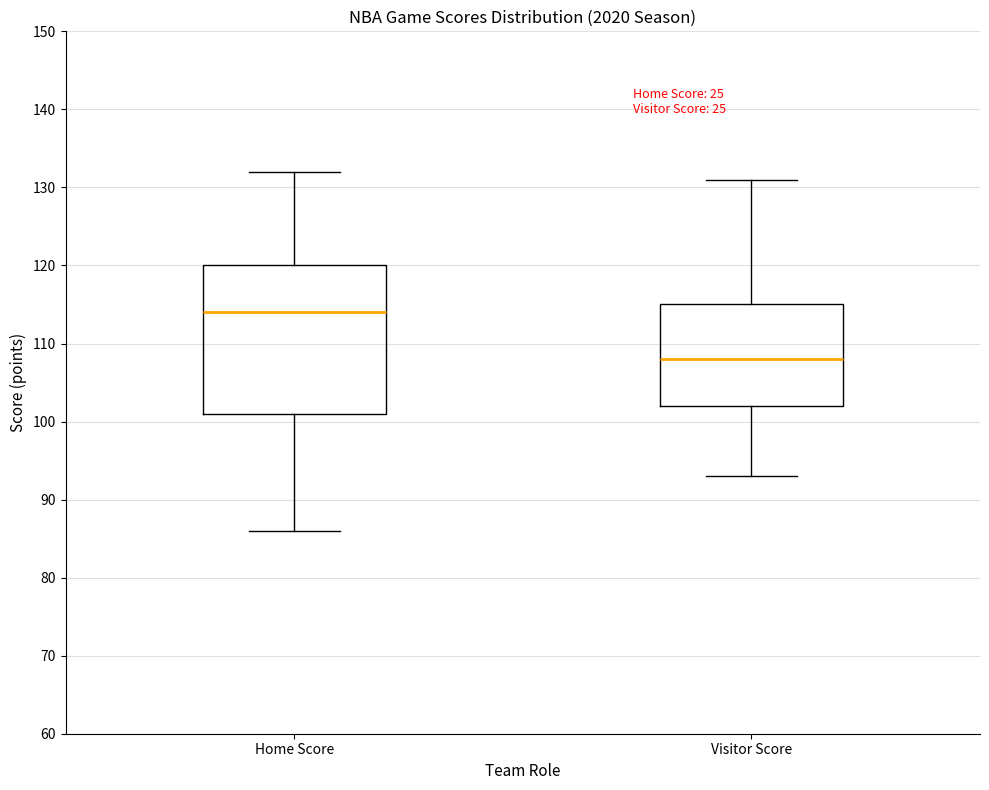

Which box's median line is the highest?

Home Score